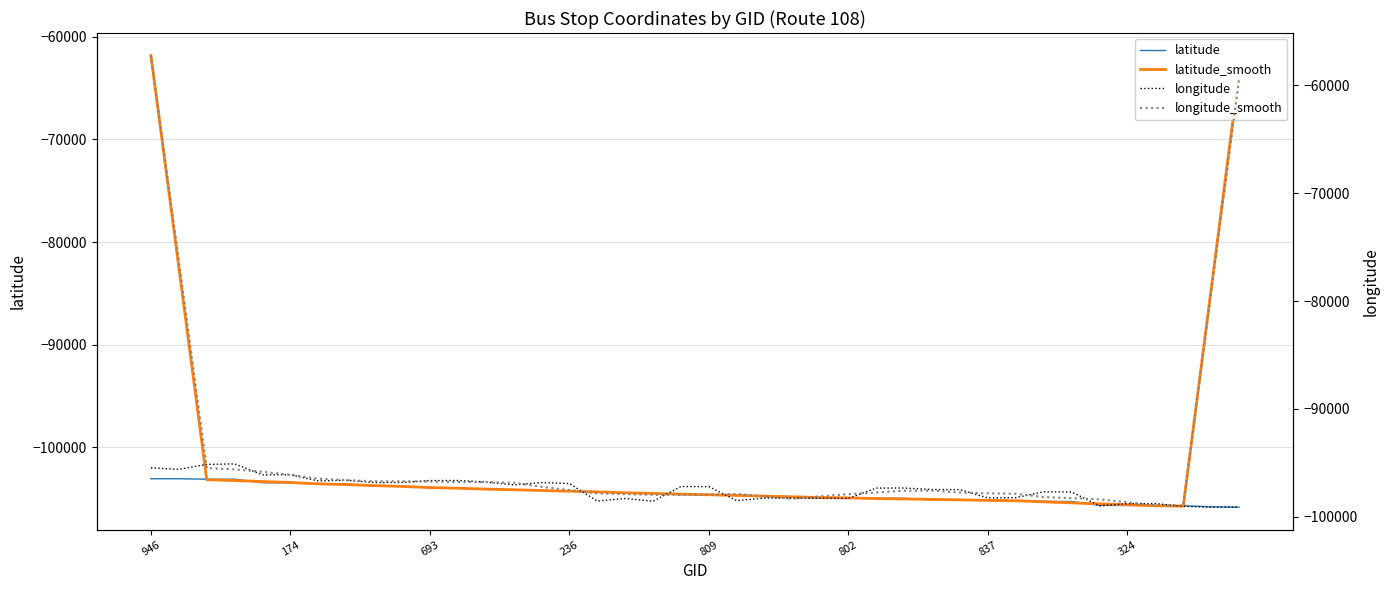

The value of longitude at 946 is -24626.6. True or false?

False